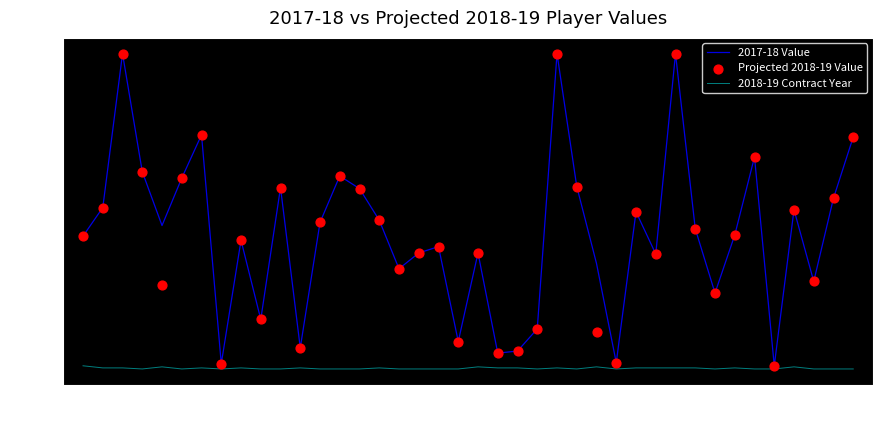

At how many categories does at least one series exceed 25?

34